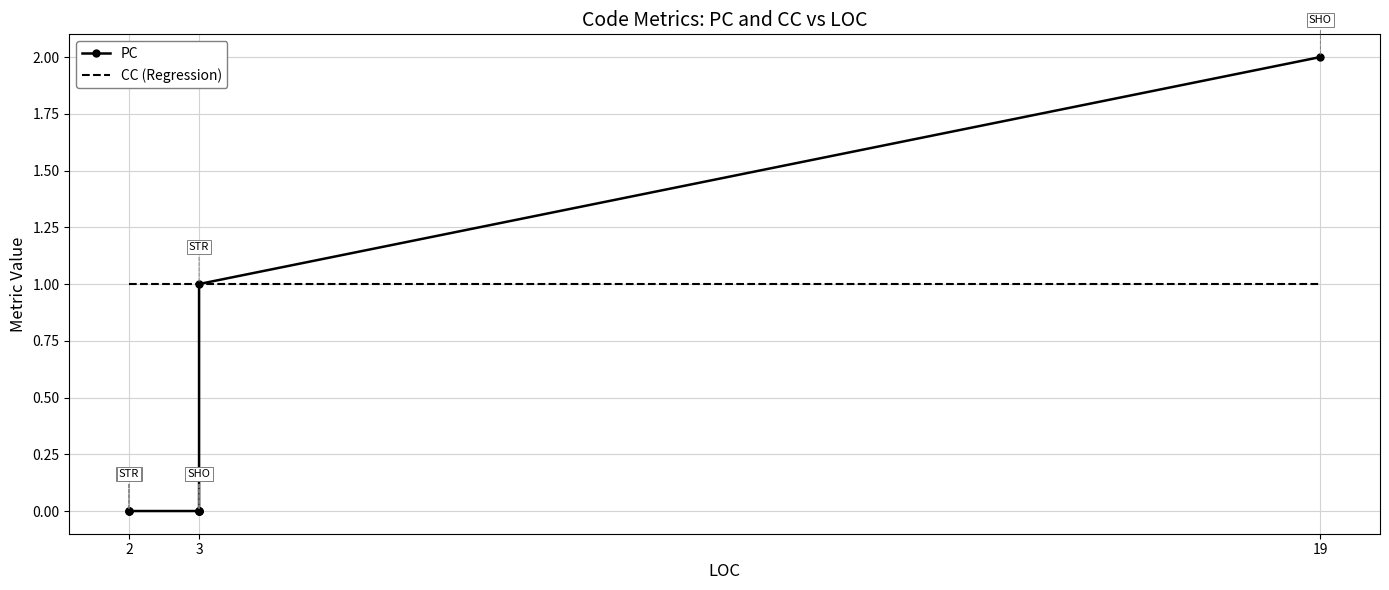

Is this an area chart (filled region under the line)?

No